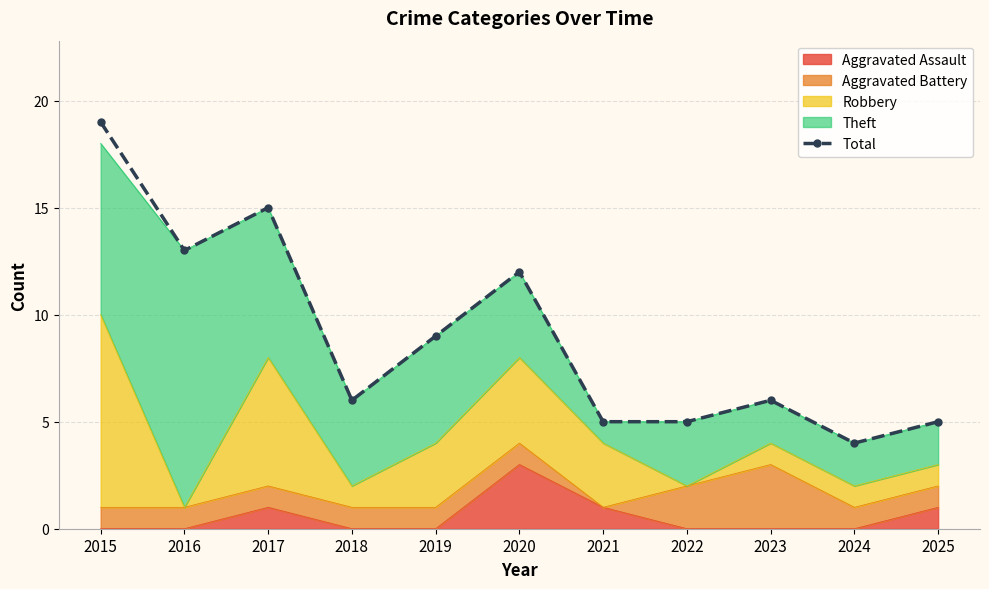

True or false: there are more than 2 points higher than both neighbors.

True